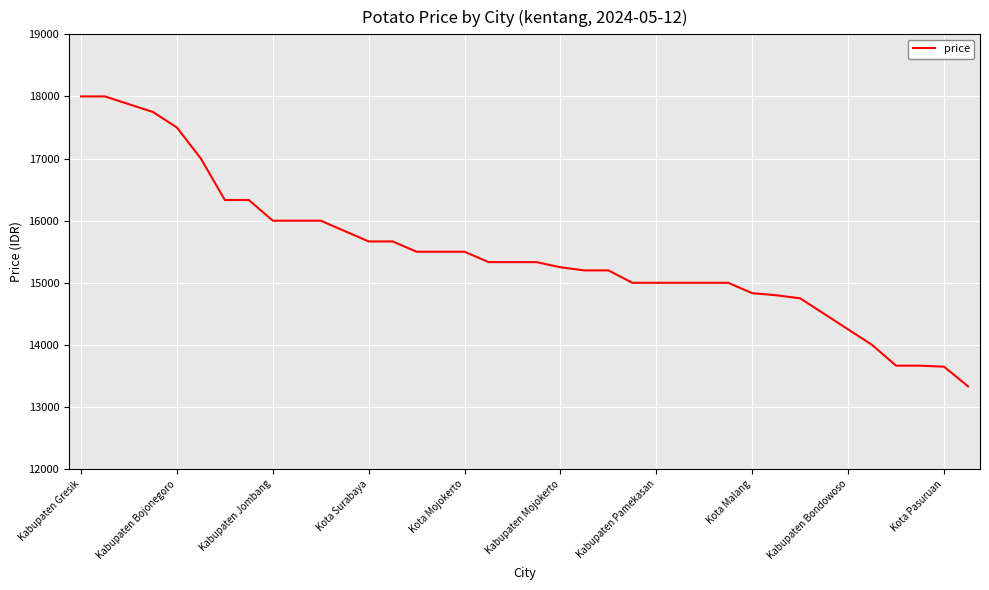

What is the difference between the maximum and minimum values?

4667